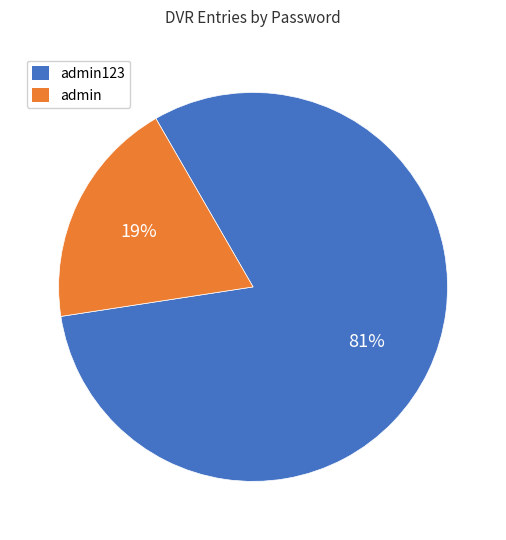

Is there a majority slice in this chart?

Yes